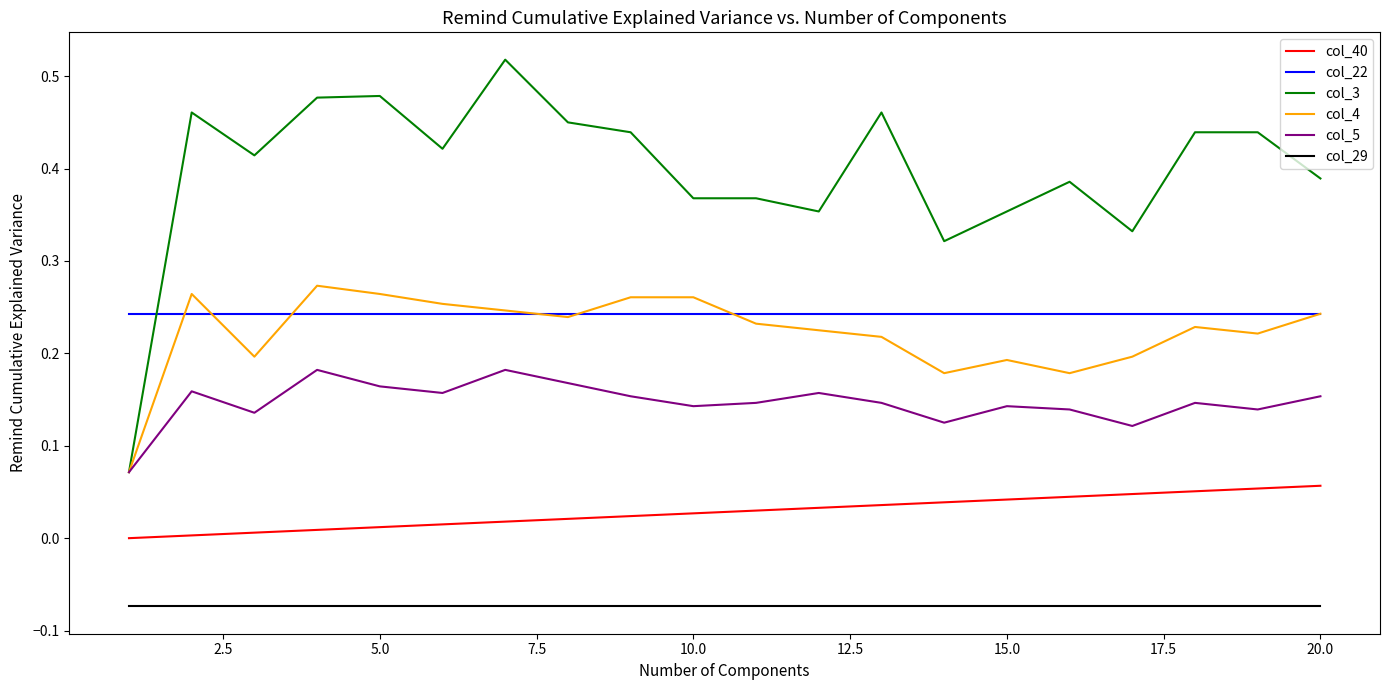

True or false: col_5 and col_40 intersect in this chart.

False